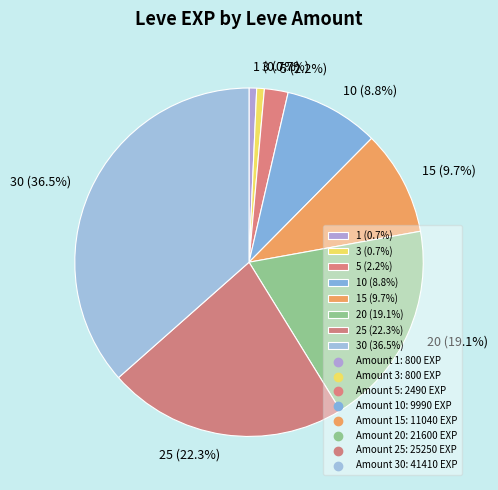

Which category has the biggest portion of the pie?

30 (36.5%)